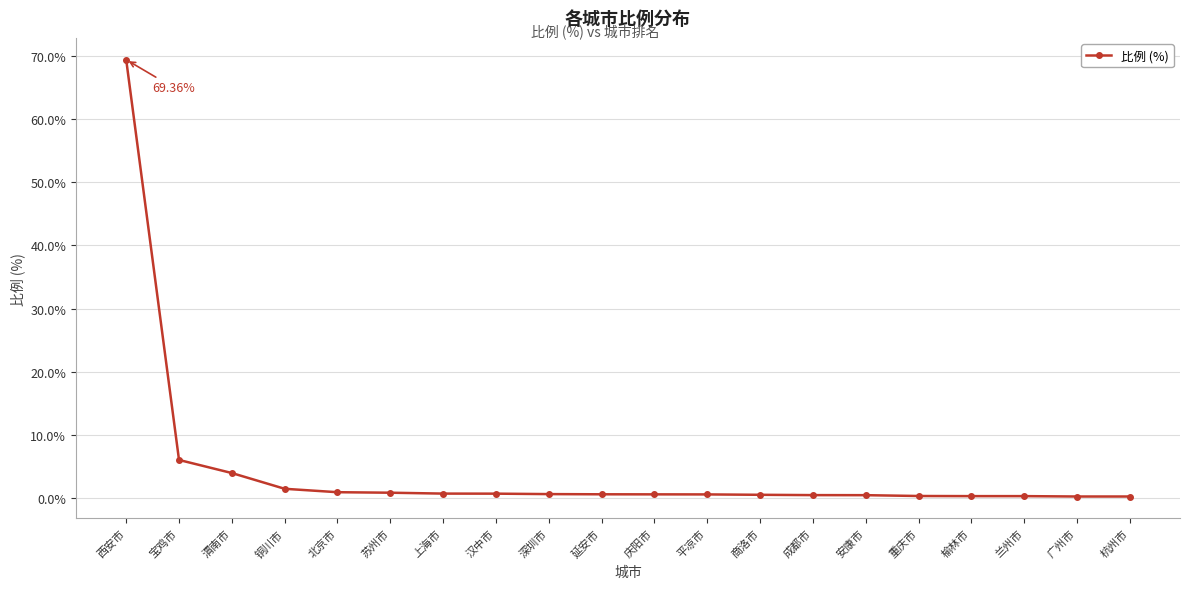

What is the sum of the values at 杭州市 and 榆林市?

0.7